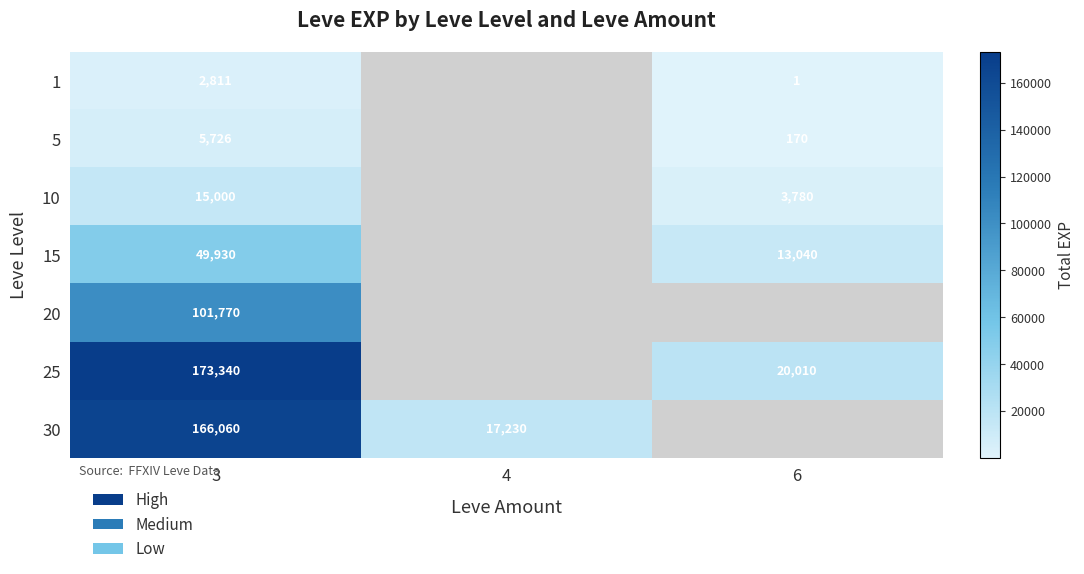

At 3, list the series in order from smallest to largest.

1, 5, 10, 15, 20, 30, 25